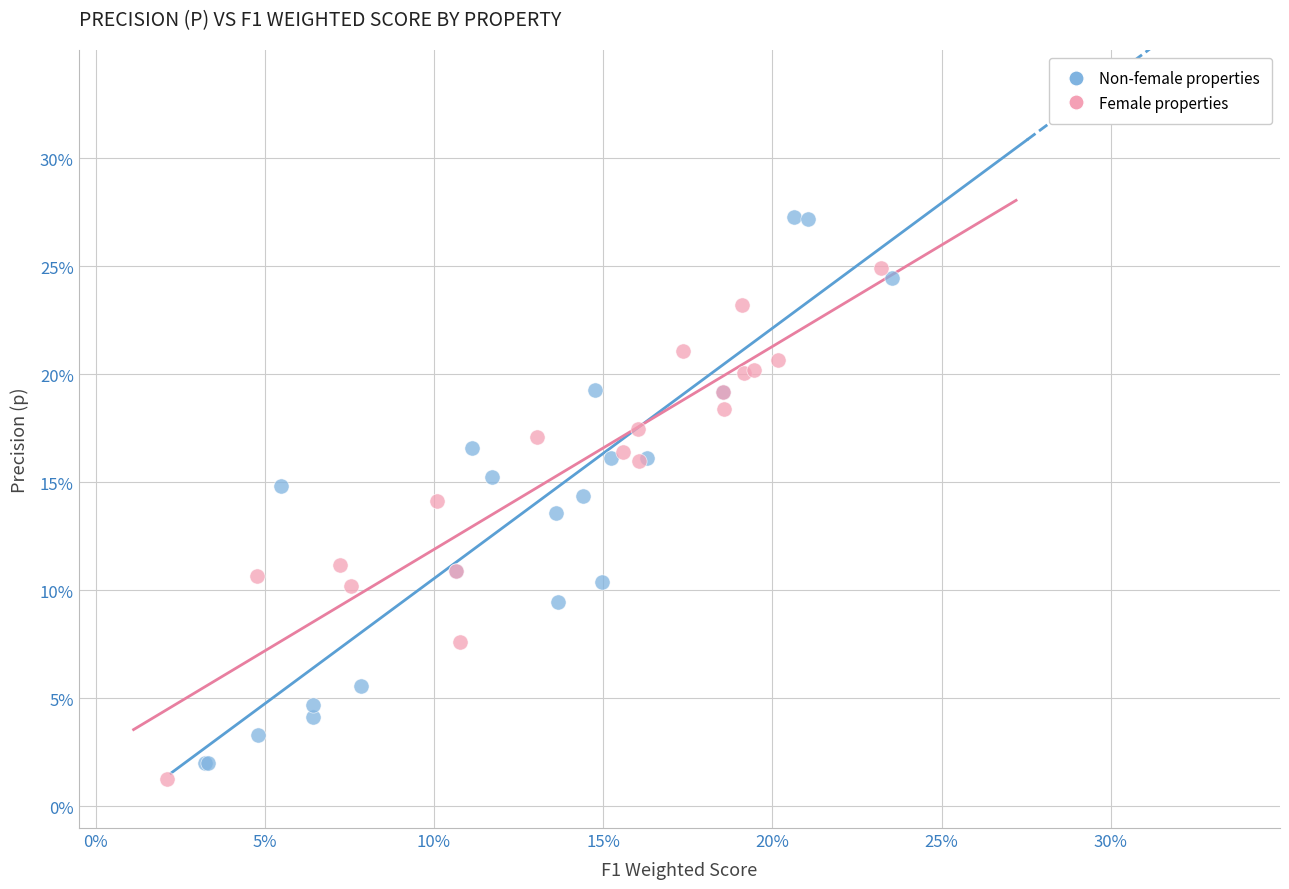

What are all the series names shown in the legend?

Non-female properties, Female properties